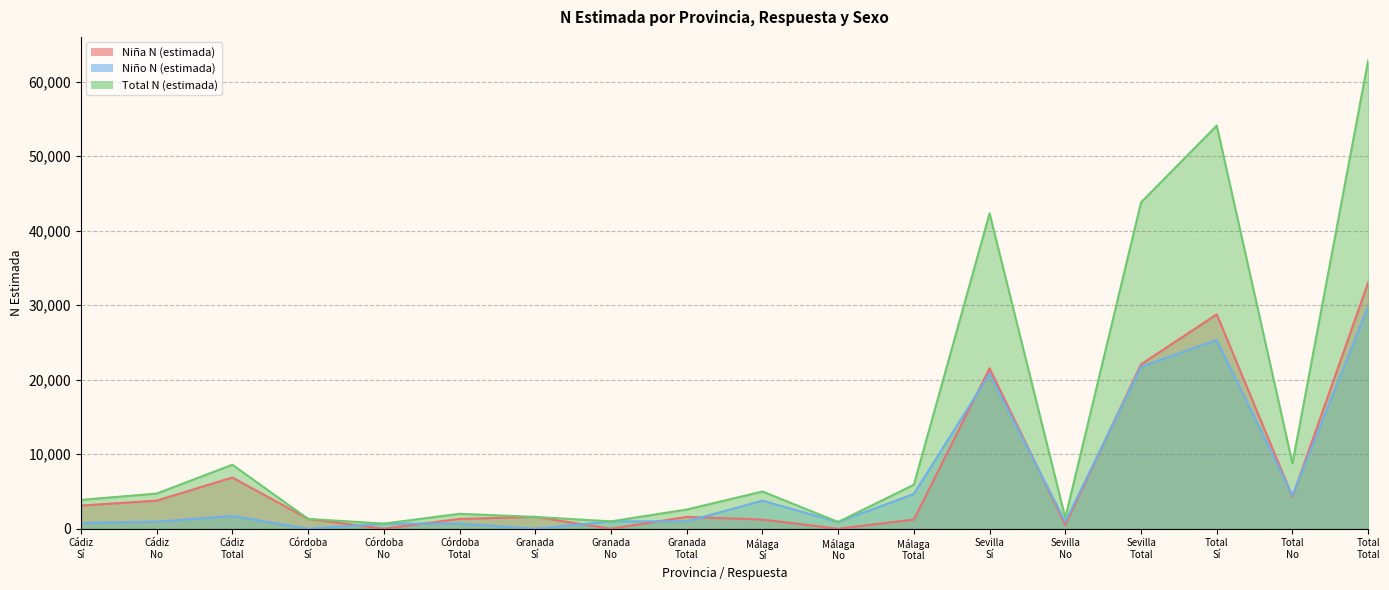

True or false: Niño N (estimada) has a value of 537 at Sevilla No.

False